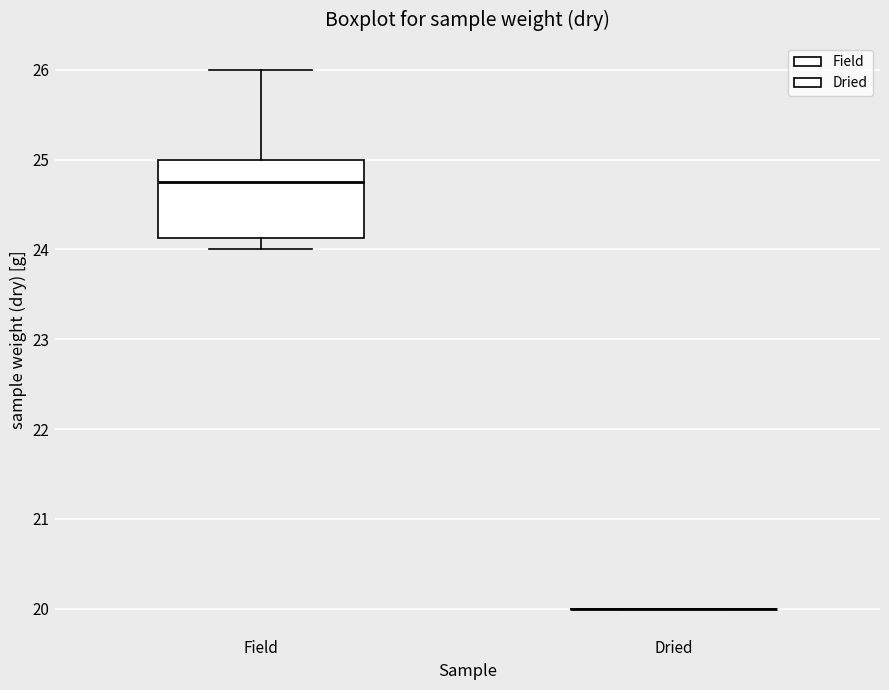

Reading left to right, read every box against the y-axis: the position of its median line, the range the box covers, and the ends of its whiskers. The values are not printed on the chart, so give them approximately, as read against the axis.

Field: median 24.8, box 24.1 to 25.0, whiskers 24.0 to 26.0
Dried: box collapsed to a line at 20.0, whiskers 20.0 to 20.0